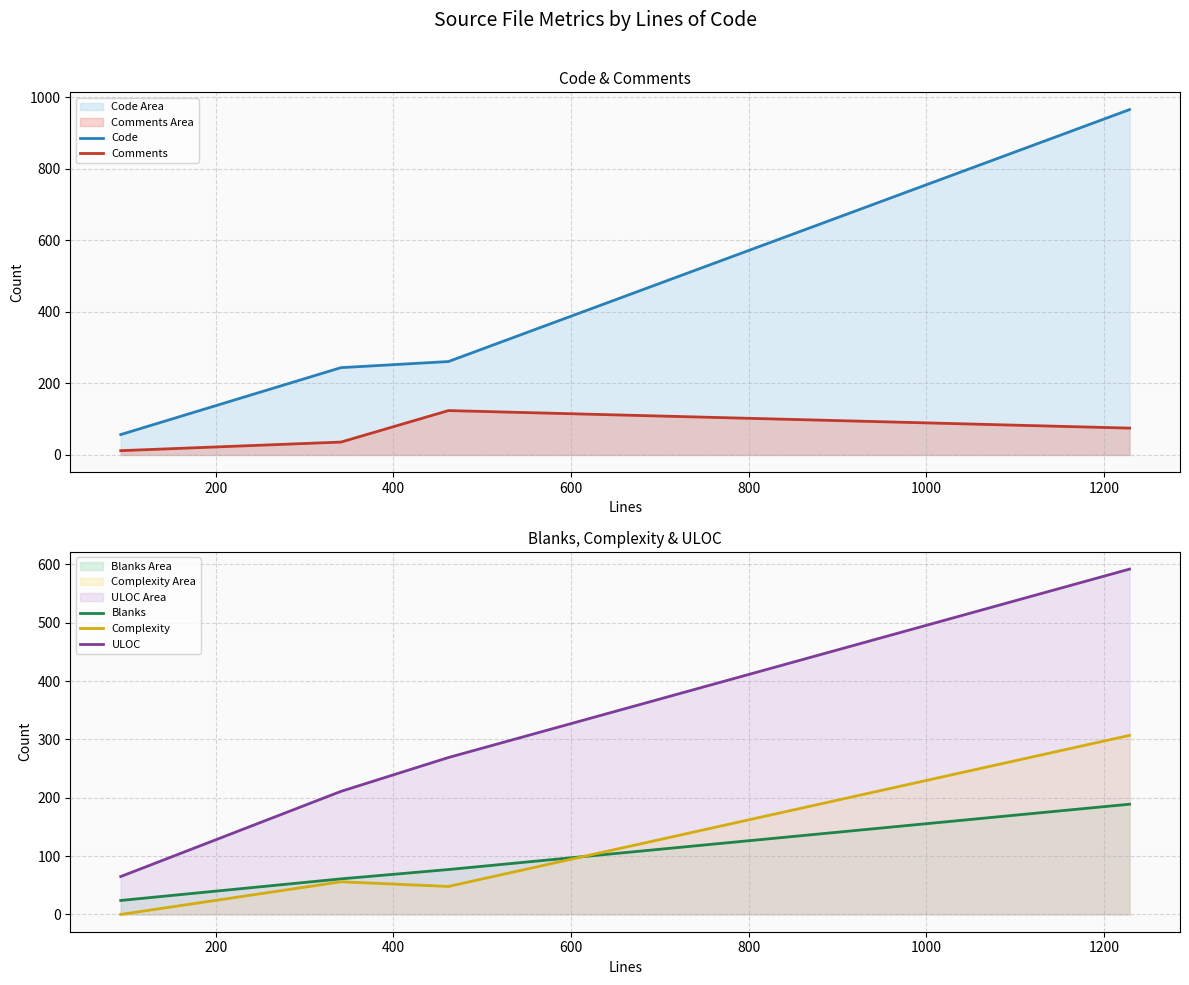

What is the value of the Code (line) point at the 4th from the left?

965